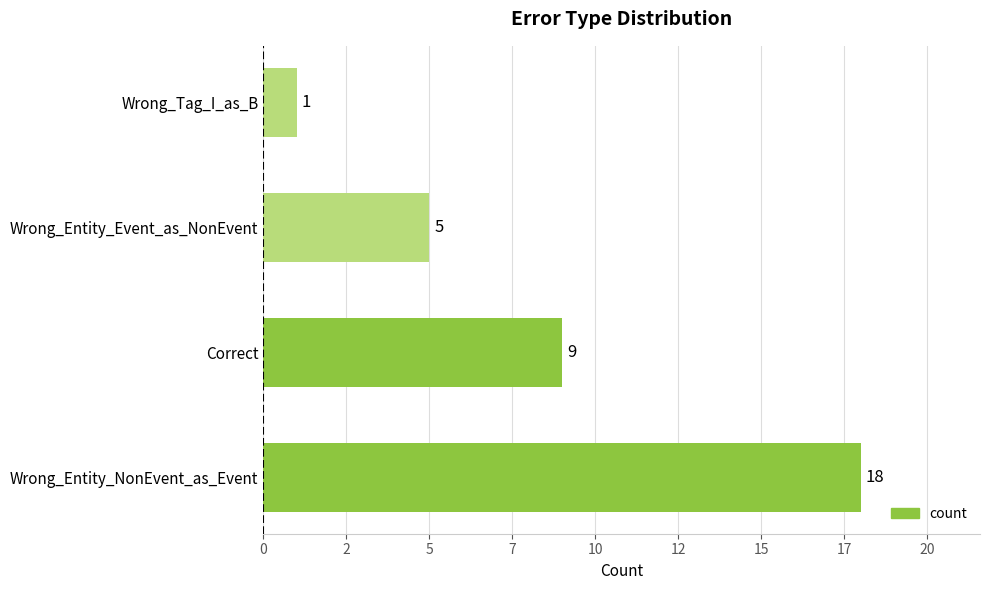

Does the chart contain any negative values?

No